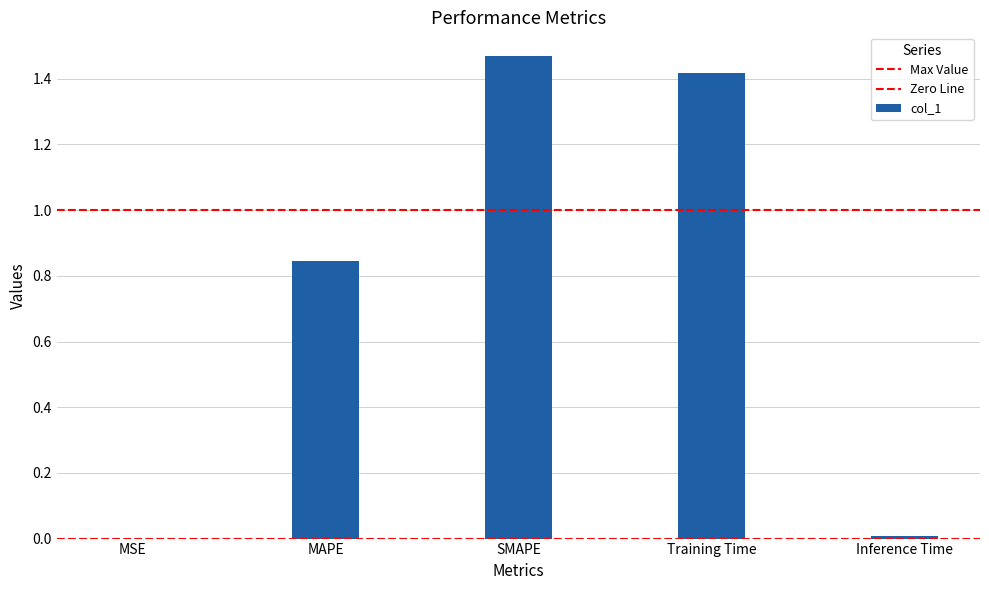

How many distinct data groups are displayed?

1